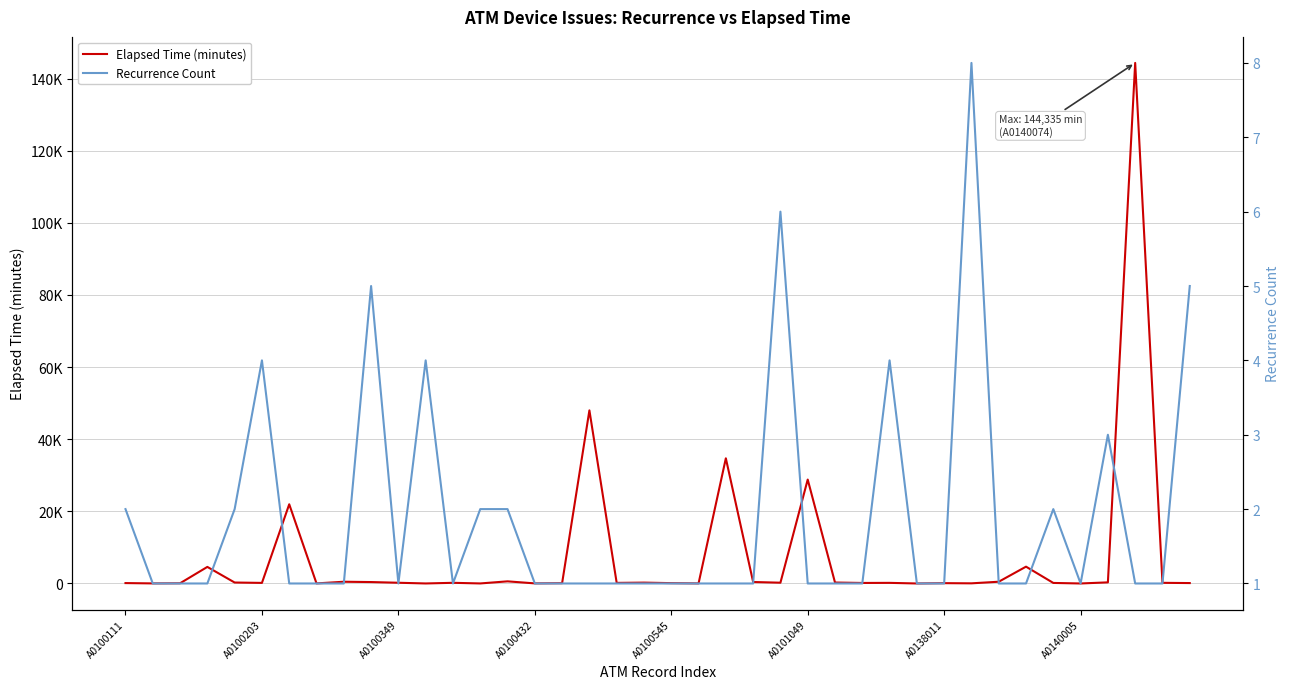

What is the average value of the Elapsed Time (minutes) series?

7319